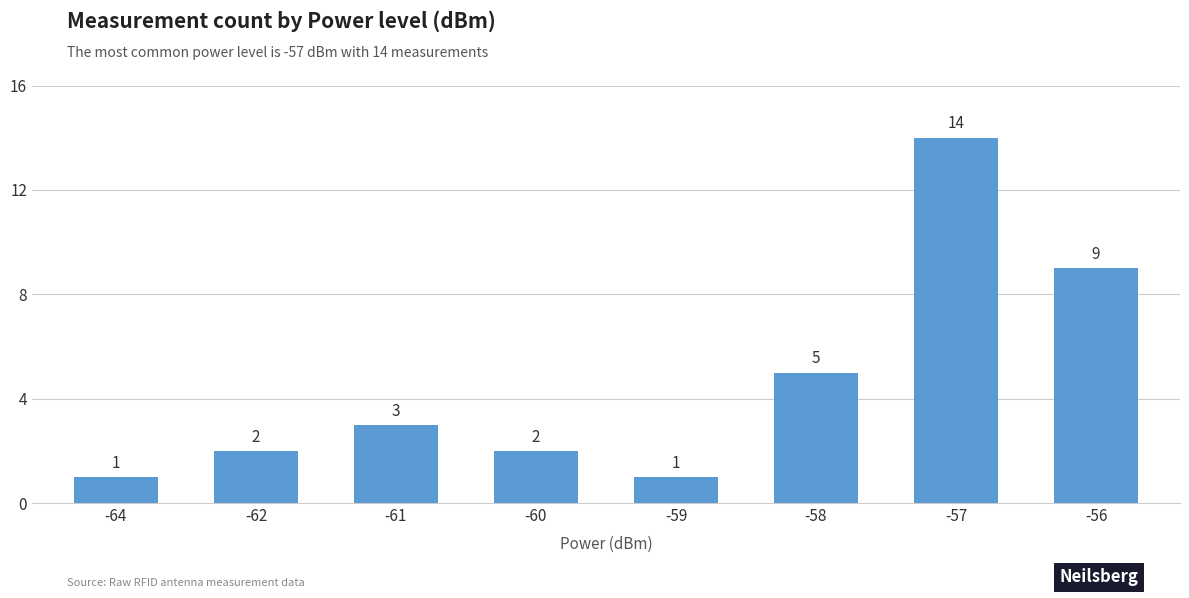

How many bars are there in total?

8